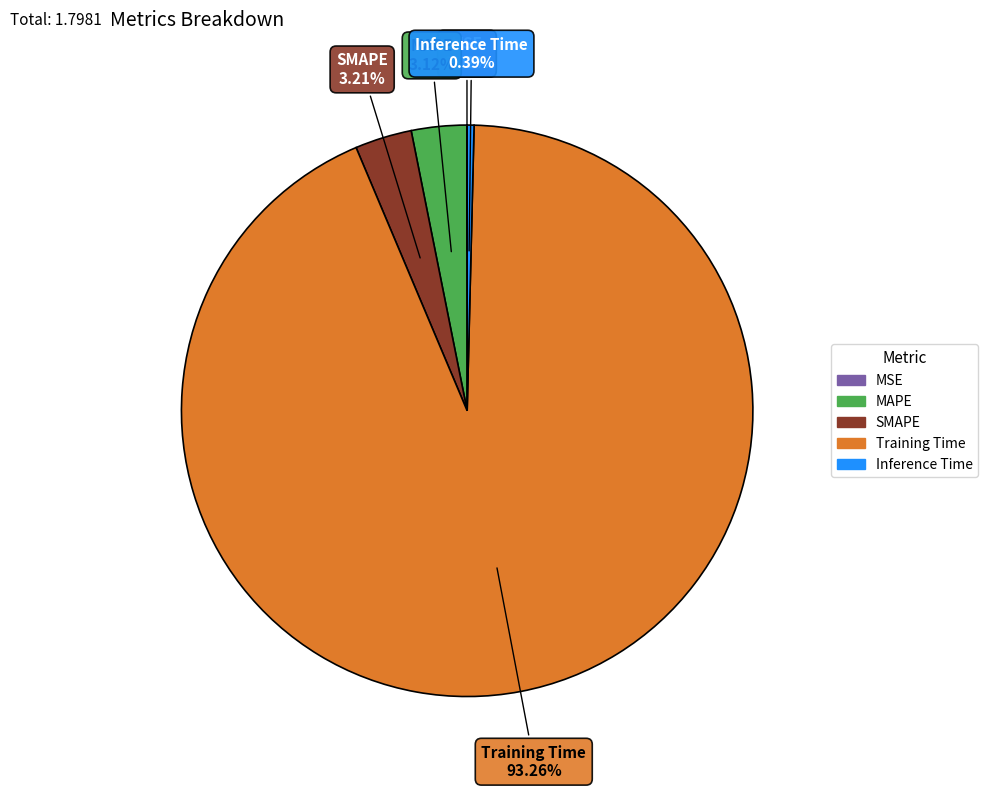

What is the largest slice in the pie chart?

Training Time